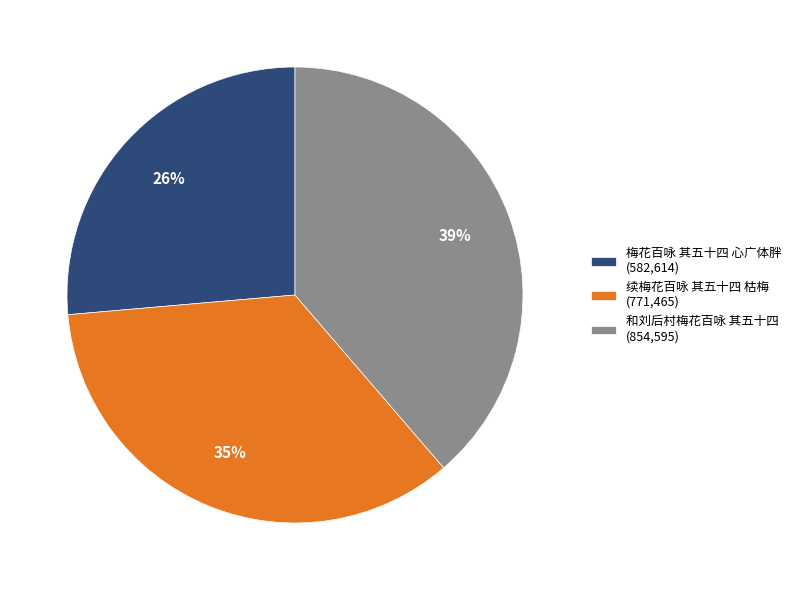

What percentage is the 梅花百咏 其五十四 心广体胖 slice, to the nearest percent?

26%